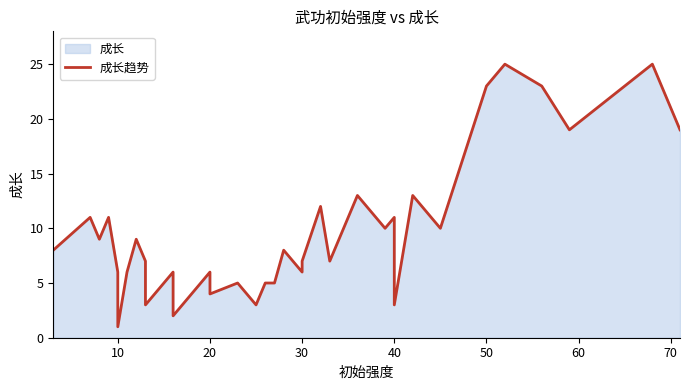

How many lines are shown in the chart?

1